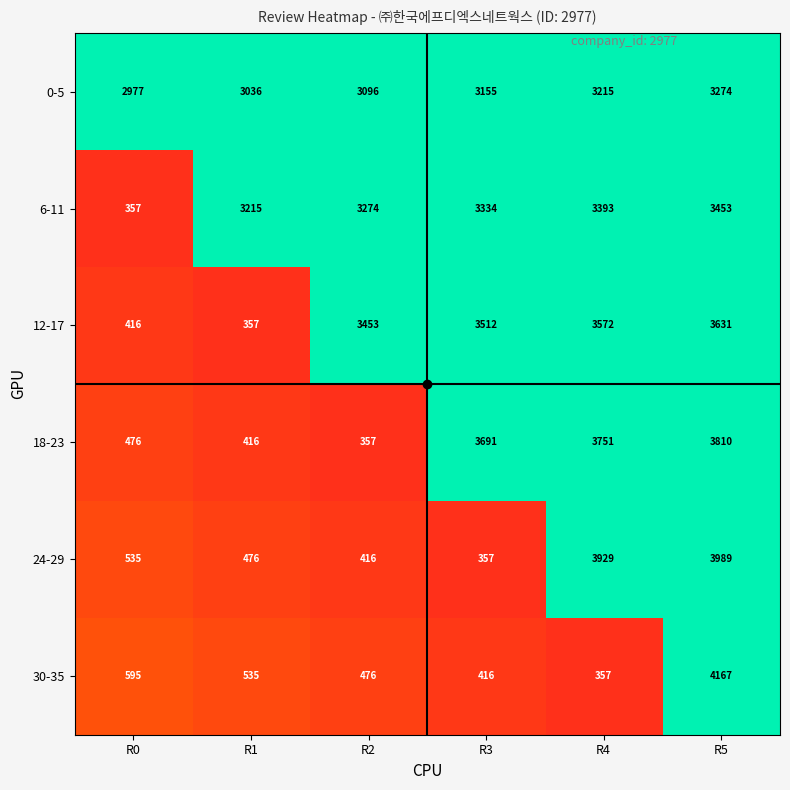

Count the number of categories in the chart.

6